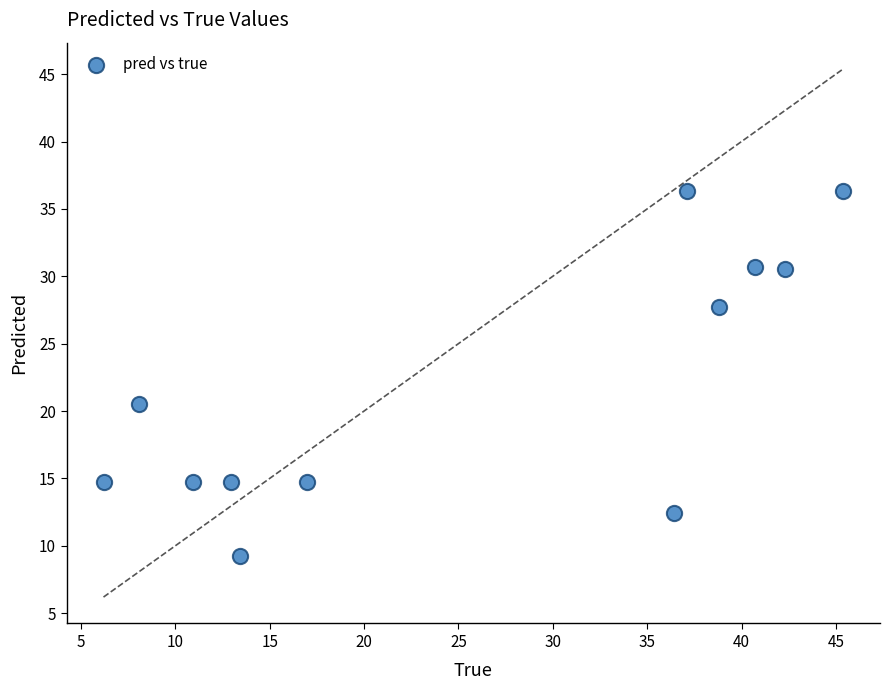

What is the average Y value?

21.9